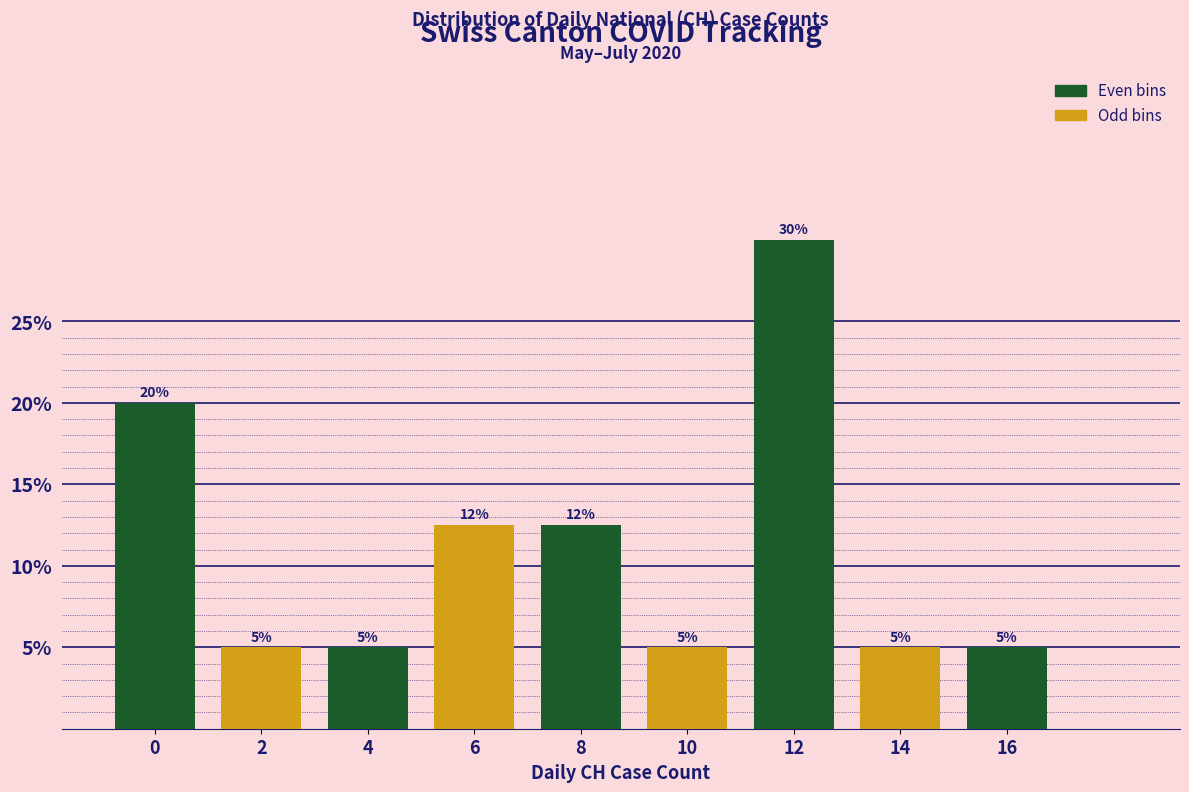

What is the difference between the maximum and minimum values?

25.0